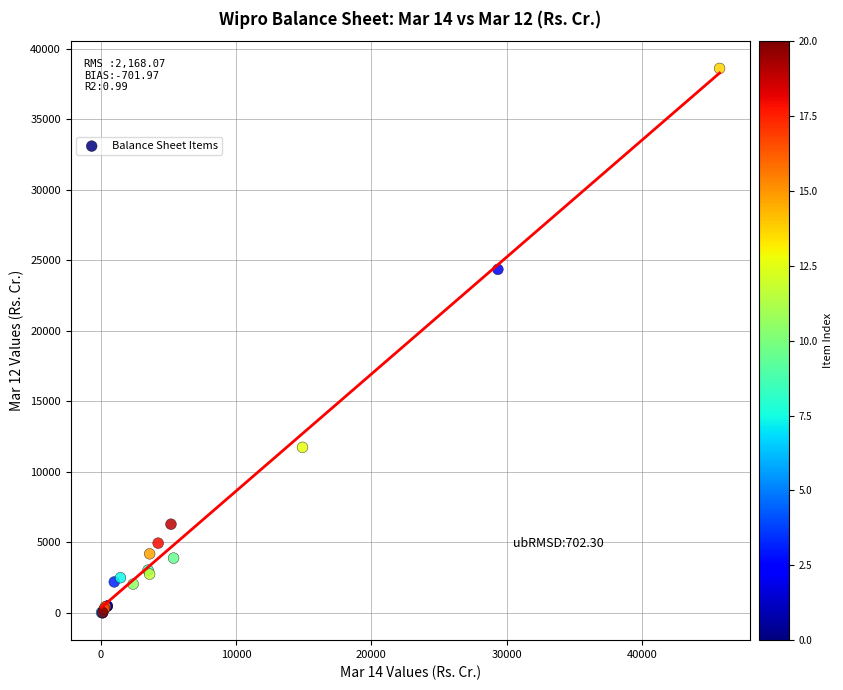

What Y value in the scatter plot is closest to 19300?

24352.5